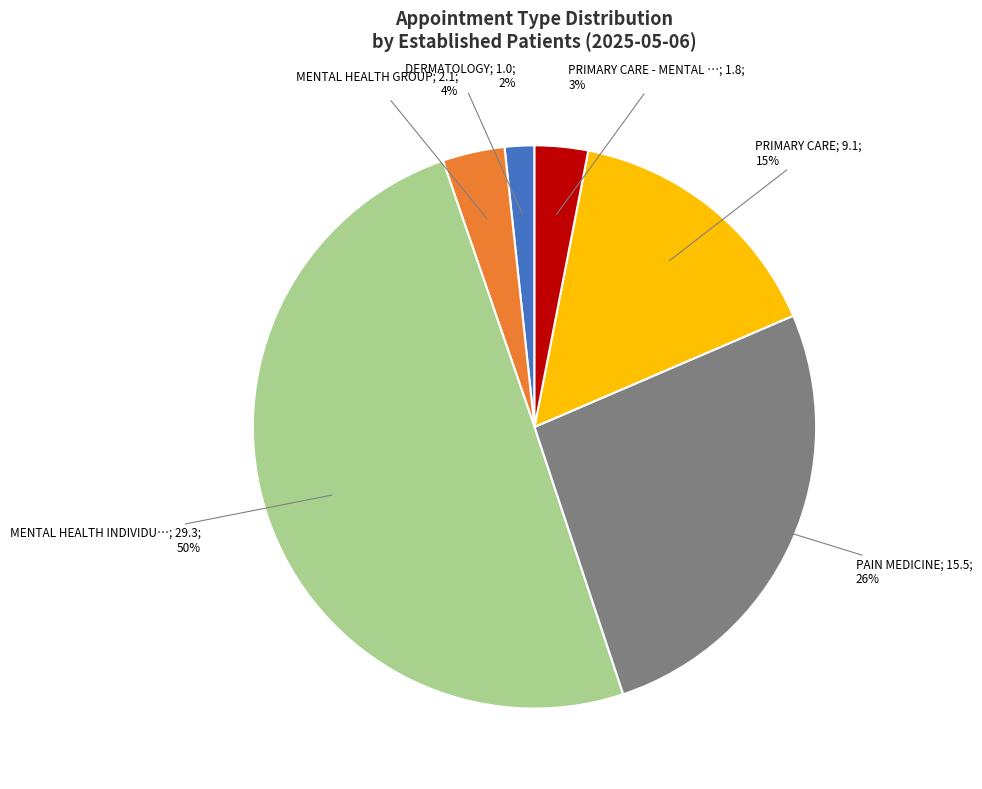

To the nearest percent, what is the difference between the largest and smallest slice percentages?

48%